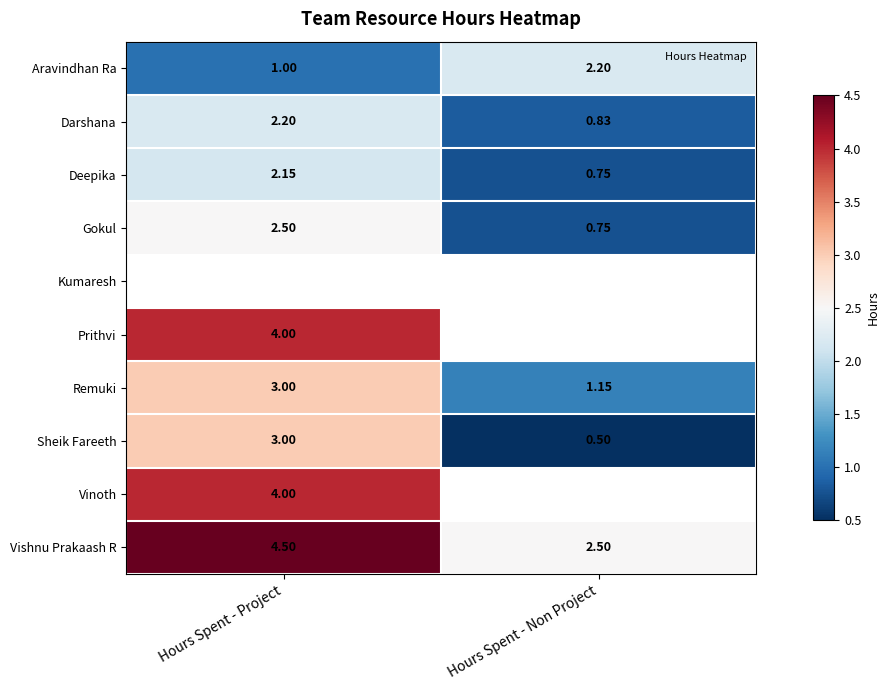

Between Hours Spent - Project and Hours Spent - Non Project, which series saw the biggest shift?

Sheik Fareeth